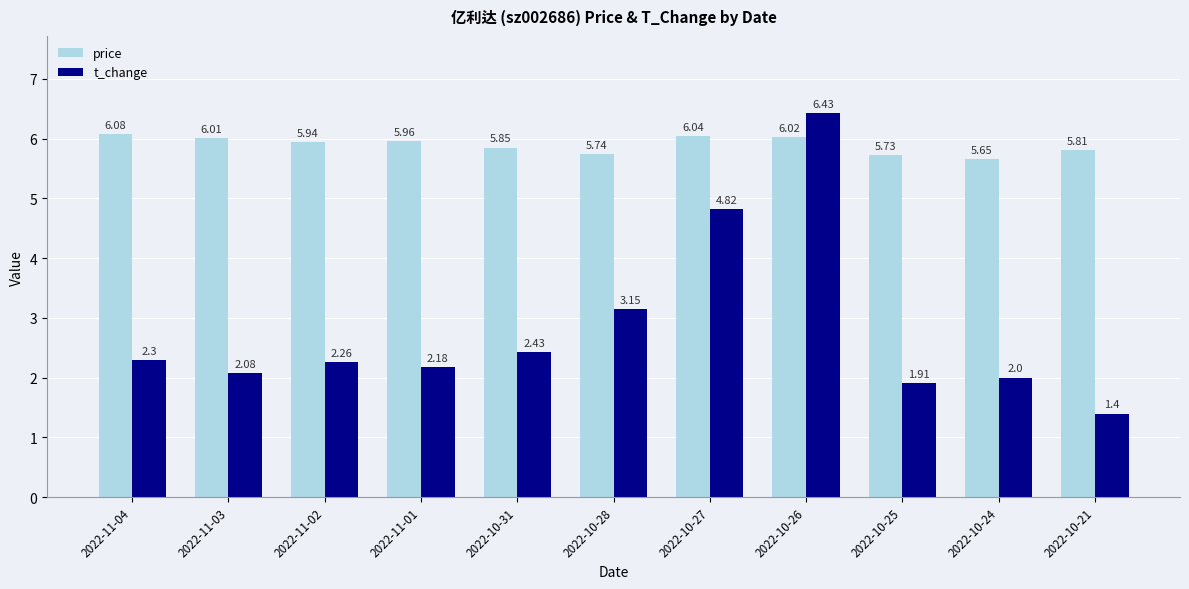

What is the sum of all t_change values?

31.0